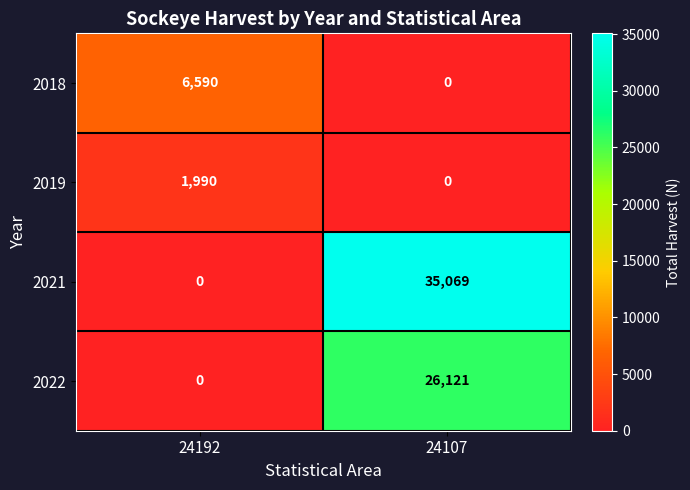

What is the difference between the 2021 values at 24192 and 24107?

35069